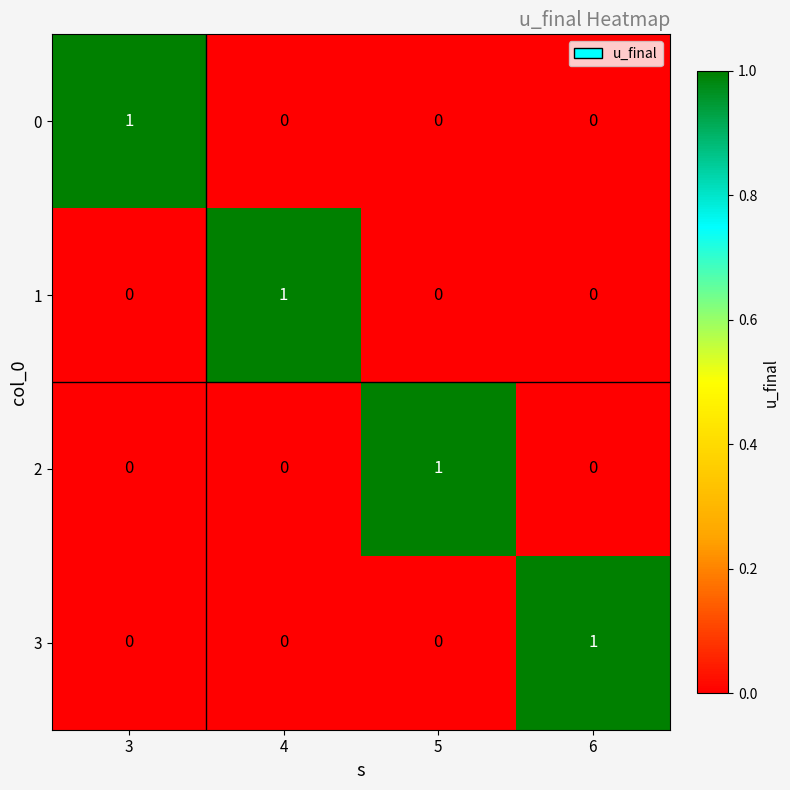

At how many categories does at least one series exceed 0?

4